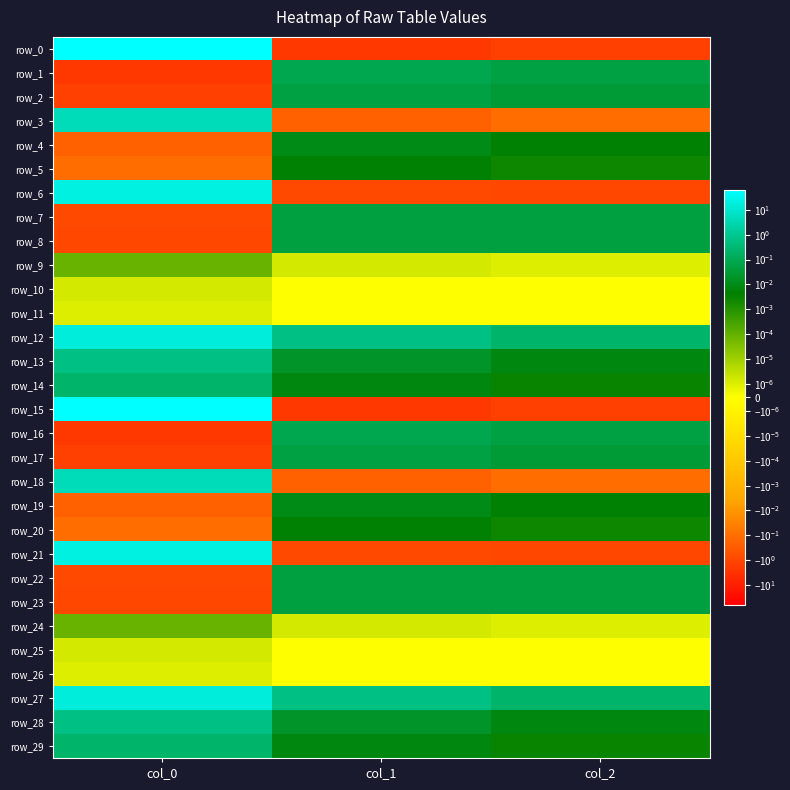

Which series has the largest total across all categories?

row_0